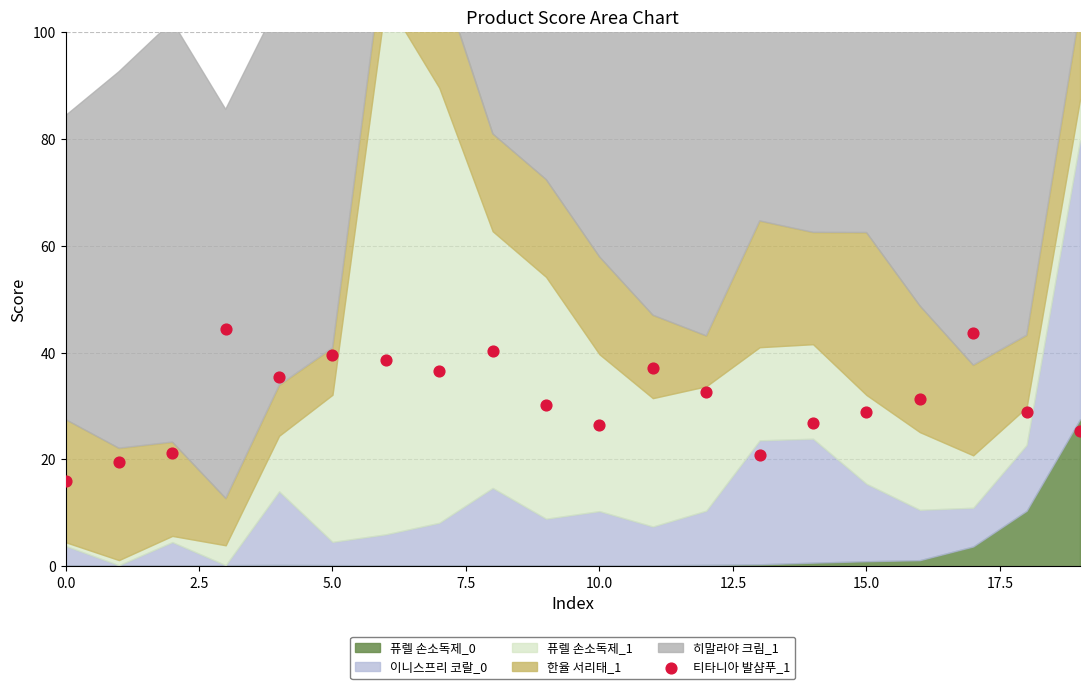

What is the range of Y values (max minus min)?

28.5